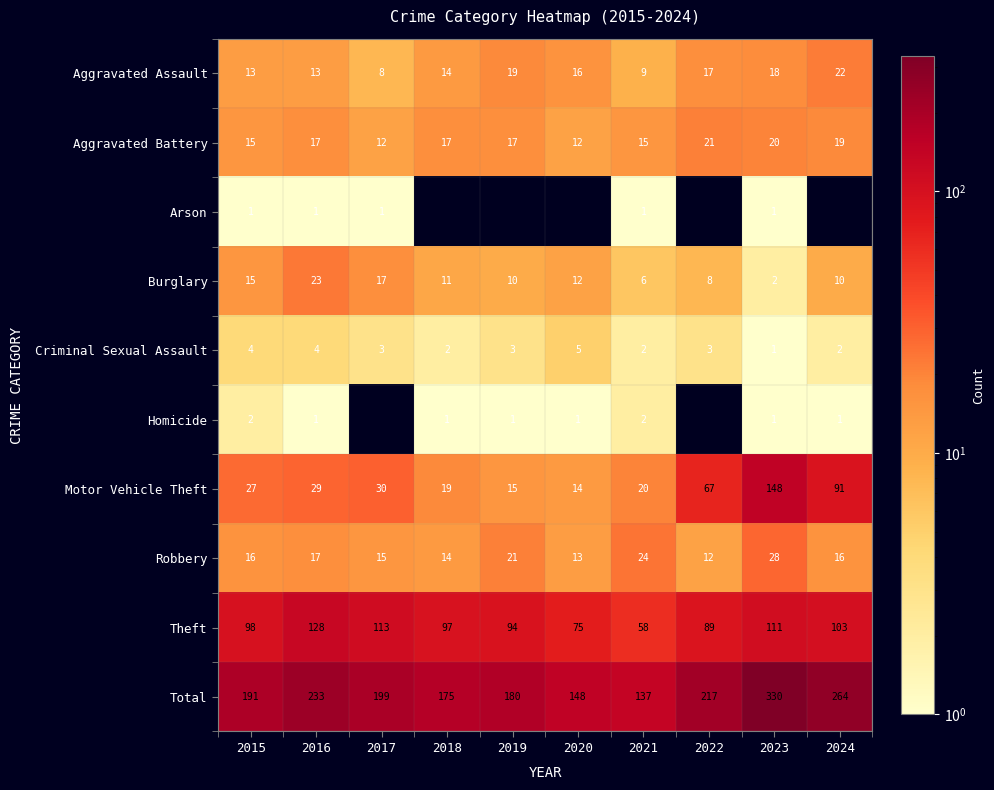

What is the lowest value of the Aggravated Assault series?

8